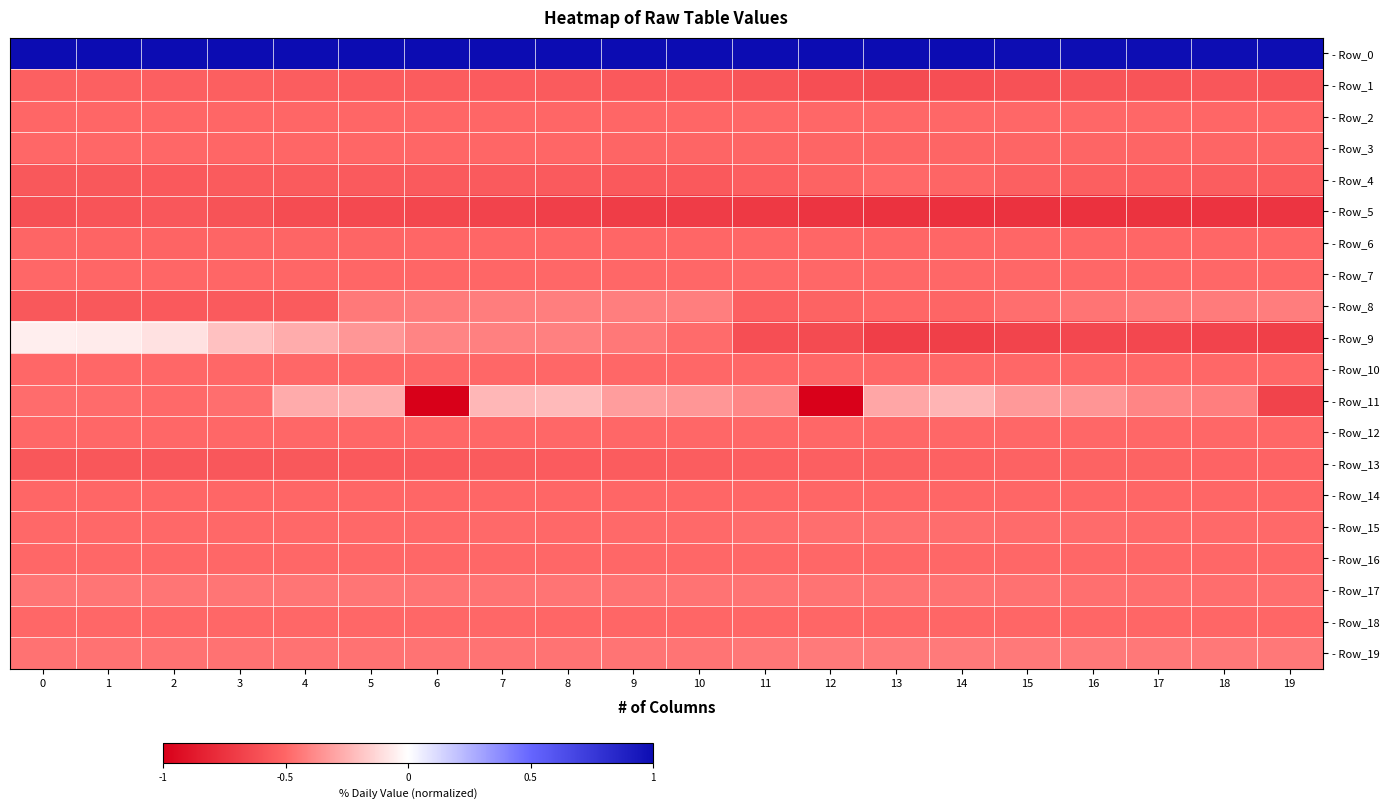

Reading left to right, list all the values displayed in this chart.

- Row_0: 0=1.0	1=1.0	2=1.0	3=1.0	4=1.0	5=1.0	6=1.0	7=1.0	8=1.0	9=1.0	10=1.0	11=1.0	12=1.0	13=1.0	14=1.0	15=1.0	16=1.0	17=1.0	18=1.0	19=1.0
- Row_1: 0=-0.5	1=-0.5	2=-0.5	3=-0.5	4=-0.5	5=-0.5	6=-0.5	7=-0.5	8=-0.6	9=-0.6	10=-0.6	11=-0.6	12=-0.6	13=-0.6	14=-0.6	15=-0.6	16=-0.6	17=-0.6	18=-0.6	19=-0.6
- Row_2: 0=-0.5	1=-0.5	2=-0.5	3=-0.5	4=-0.5	5=-0.5	6=-0.5	7=-0.5	8=-0.5	9=-0.5	10=-0.5	11=-0.5	12=-0.5	13=-0.5	14=-0.5	15=-0.5	16=-0.5	17=-0.5	18=-0.5	19=-0.5
- Row_3: 0=-0.5	1=-0.5	2=-0.5	3=-0.5	4=-0.5	5=-0.5	6=-0.5	7=-0.5	8=-0.5	9=-0.5	10=-0.5	11=-0.5	12=-0.5	13=-0.5	14=-0.5	15=-0.5	16=-0.5	17=-0.5	18=-0.5	19=-0.5
- Row_4: 0=-0.6	1=-0.6	2=-0.6	3=-0.6	4=-0.6	5=-0.6	6=-0.6	7=-0.6	8=-0.6	9=-0.6	10=-0.6	11=-0.5	12=-0.5	13=-0.5	14=-0.5	15=-0.5	16=-0.5	17=-0.5	18=-0.5	19=-0.5
- Row_5: 0=-0.6	1=-0.6	2=-0.6	3=-0.6	4=-0.6	5=-0.6	6=-0.6	7=-0.7	8=-0.7	9=-0.7	10=-0.7	11=-0.7	12=-0.7	13=-0.8	14=-0.8	15=-0.8	16=-0.8	17=-0.7	18=-0.7	19=-0.7
- Row_6: 0=-0.5	1=-0.5	2=-0.5	3=-0.5	4=-0.5	5=-0.5	6=-0.5	7=-0.5	8=-0.5	9=-0.5	10=-0.5	11=-0.5	12=-0.5	13=-0.5	14=-0.5	15=-0.5	16=-0.5	17=-0.5	18=-0.5	19=-0.5
- Row_7: 0=-0.5	1=-0.5	2=-0.5	3=-0.5	4=-0.5	5=-0.5	6=-0.5	7=-0.5	8=-0.5	9=-0.5	10=-0.5	11=-0.5	12=-0.5	13=-0.5	14=-0.5	15=-0.5	16=-0.5	17=-0.5	18=-0.5	19=-0.5
- Row_8: 0=-0.6	1=-0.6	2=-0.6	3=-0.6	4=-0.6	5=-0.4	6=-0.4	7=-0.4	8=-0.4	9=-0.4	10=-0.4	11=-0.5	12=-0.5	13=-0.5	14=-0.5	15=-0.5	16=-0.5	17=-0.4	18=-0.4	19=-0.4
- Row_9: 0=-0.1	1=-0.1	2=-0.1	3=-0.2	4=-0.3	5=-0.3	6=-0.4	7=-0.4	8=-0.4	9=-0.4	10=-0.5	11=-0.6	12=-0.6	13=-0.7	14=-0.7	15=-0.7	16=-0.6	17=-0.6	18=-0.7	19=-0.7
- Row_10: 0=-0.5	1=-0.5	2=-0.5	3=-0.5	4=-0.5	5=-0.5	6=-0.5	7=-0.5	8=-0.5	9=-0.5	10=-0.5	11=-0.5	12=-0.5	13=-0.5	14=-0.5	15=-0.5	16=-0.5	17=-0.5	18=-0.5	19=-0.5
- Row_11: 0=-0.5	1=-0.5	2=-0.5	3=-0.5	4=-0.3	5=-0.3	6=-1.0	7=-0.2	8=-0.2	9=-0.3	10=-0.3	11=-0.4	12=-1.0	13=-0.3	14=-0.2	15=-0.3	16=-0.3	17=-0.4	18=-0.4	19=-0.7
- Row_12: 0=-0.5	1=-0.5	2=-0.5	3=-0.5	4=-0.5	5=-0.5	6=-0.5	7=-0.5	8=-0.5	9=-0.5	10=-0.5	11=-0.5	12=-0.5	13=-0.5	14=-0.5	15=-0.5	16=-0.5	17=-0.5	18=-0.5	19=-0.5
- Row_13: 0=-0.6	1=-0.6	2=-0.6	3=-0.6	4=-0.6	5=-0.6	6=-0.6	7=-0.6	8=-0.6	9=-0.5	10=-0.5	11=-0.5	12=-0.5	13=-0.5	14=-0.5	15=-0.5	16=-0.5	17=-0.5	18=-0.5	19=-0.5
- Row_14: 0=-0.5	1=-0.5	2=-0.5	3=-0.5	4=-0.5	5=-0.5	6=-0.5	7=-0.5	8=-0.5	9=-0.5	10=-0.5	11=-0.5	12=-0.5	13=-0.5	14=-0.5	15=-0.5	16=-0.5	17=-0.5	18=-0.5	19=-0.5
- Row_15: 0=-0.5	1=-0.5	2=-0.5	3=-0.5	4=-0.5	5=-0.5	6=-0.5	7=-0.5	8=-0.5	9=-0.5	10=-0.5	11=-0.5	12=-0.5	13=-0.5	14=-0.5	15=-0.5	16=-0.5	17=-0.5	18=-0.5	19=-0.5
- Row_16: 0=-0.5	1=-0.5	2=-0.5	3=-0.5	4=-0.5	5=-0.5	6=-0.5	7=-0.5	8=-0.5	9=-0.5	10=-0.5	11=-0.5	12=-0.5	13=-0.5	14=-0.5	15=-0.5	16=-0.5	17=-0.5	18=-0.5	19=-0.5
- Row_17: 0=-0.4	1=-0.4	2=-0.4	3=-0.4	4=-0.4	5=-0.4	6=-0.5	7=-0.5	8=-0.5	9=-0.5	10=-0.5	11=-0.5	12=-0.5	13=-0.5	14=-0.5	15=-0.5	16=-0.5	17=-0.5	18=-0.5	19=-0.5
- Row_18: 0=-0.5	1=-0.5	2=-0.5	3=-0.5	4=-0.5	5=-0.5	6=-0.5	7=-0.5	8=-0.5	9=-0.5	10=-0.5	11=-0.5	12=-0.5	13=-0.5	14=-0.5	15=-0.5	16=-0.5	17=-0.5	18=-0.5	19=-0.5
- Row_19: 0=-0.5	1=-0.5	2=-0.5	3=-0.5	4=-0.5	5=-0.5	6=-0.5	7=-0.5	8=-0.5	9=-0.5	10=-0.5	11=-0.4	12=-0.4	13=-0.4	14=-0.4	15=-0.4	16=-0.4	17=-0.4	18=-0.4	19=-0.4